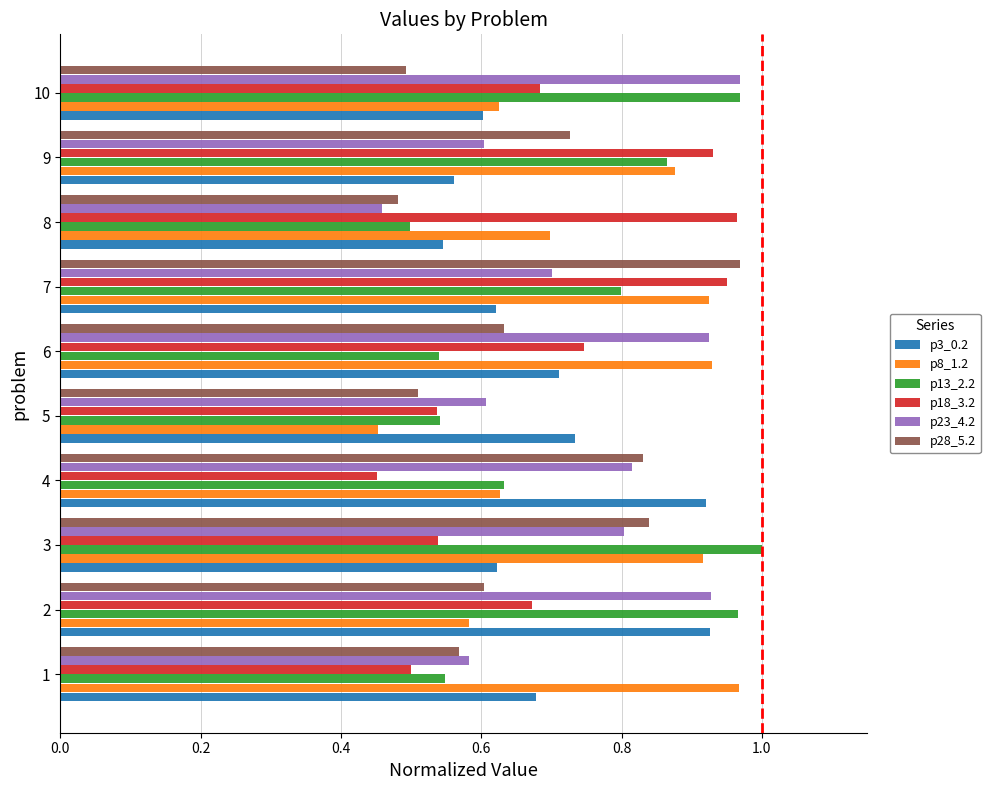

What is the difference between the second highest and second lowest values in the p8_1.2 series?

0.3